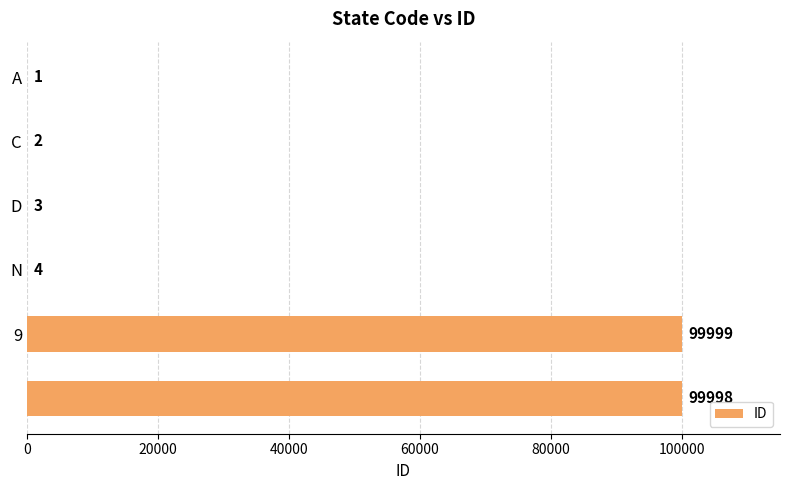

What is the sum of all values?

200007